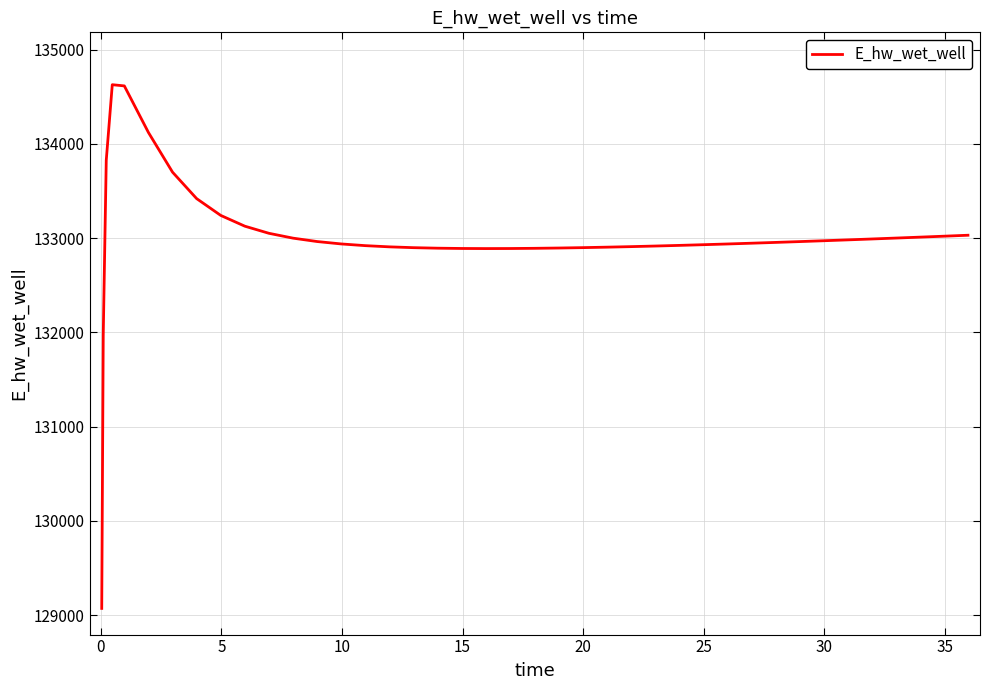

What is the maximum value shown in the chart?

134628.0